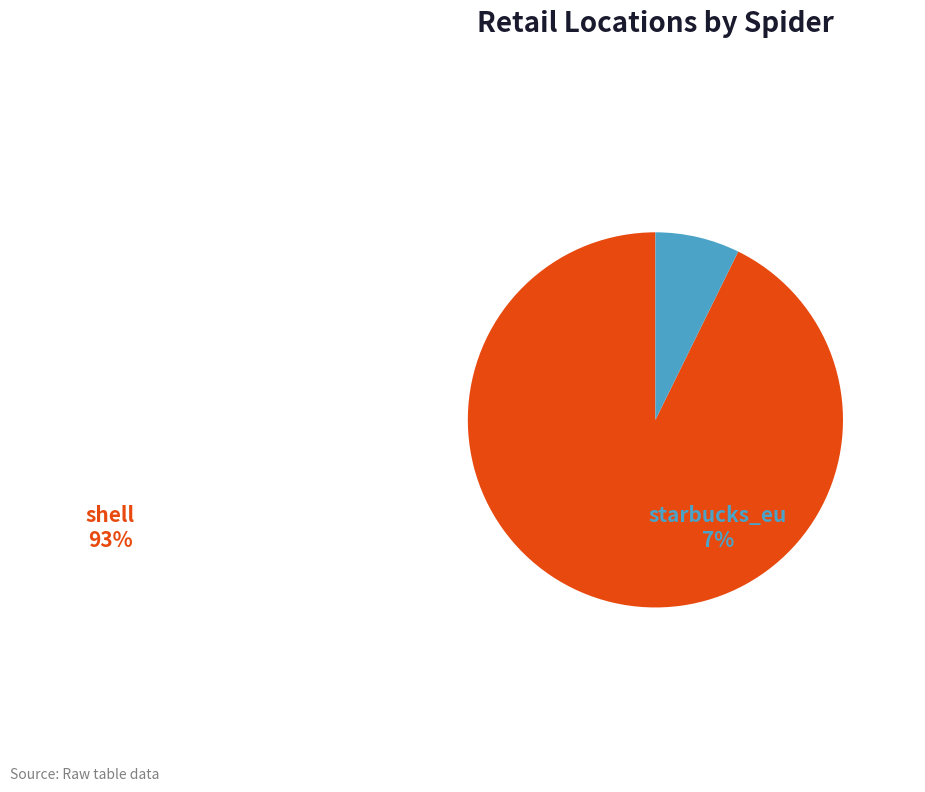

Does any single category account for the majority?

Yes